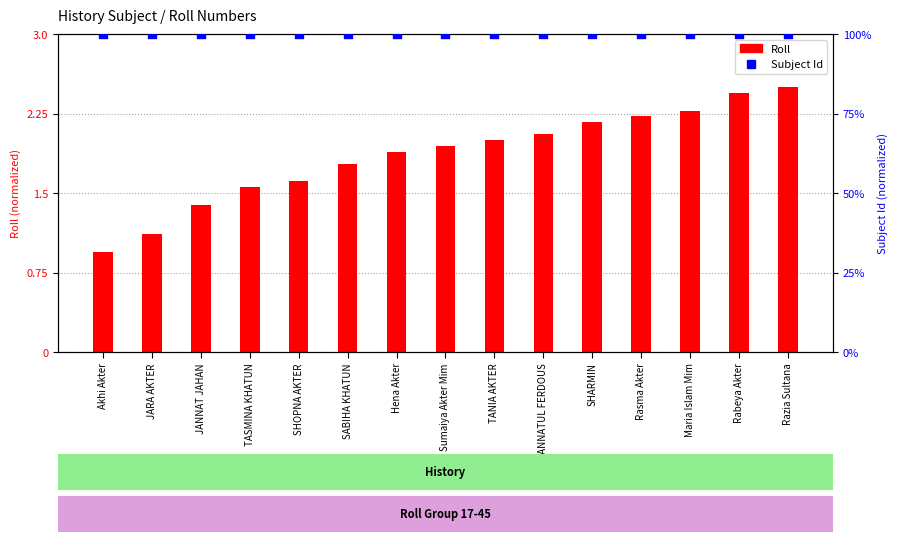

At which category is the sum across all series the highest?

Razia Sultana